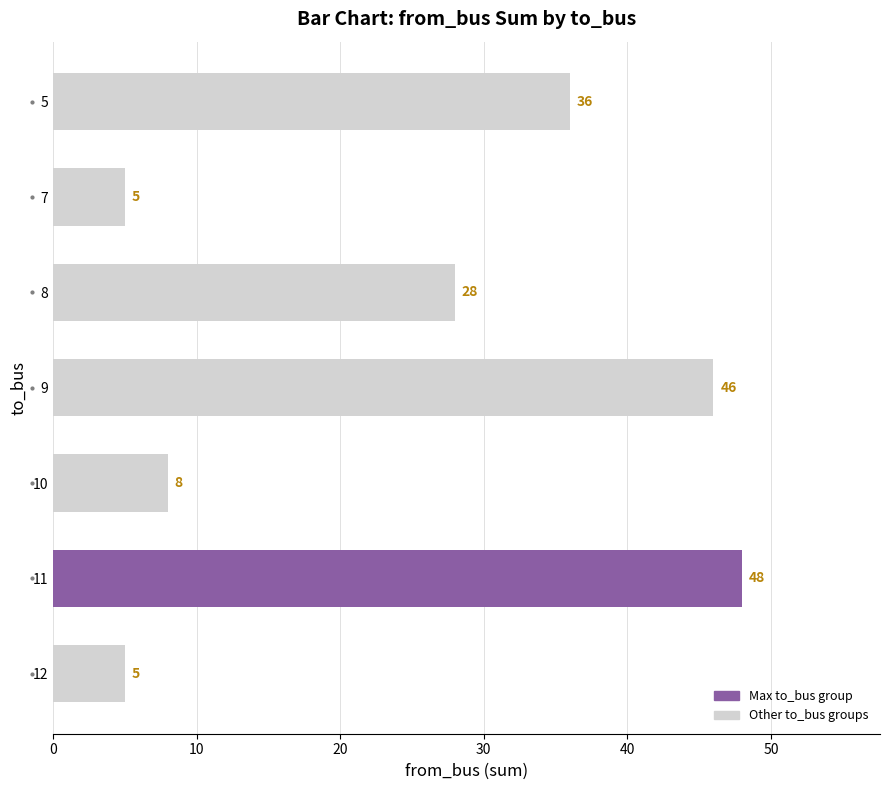

What is the sum of the values at 12 and 10?

13